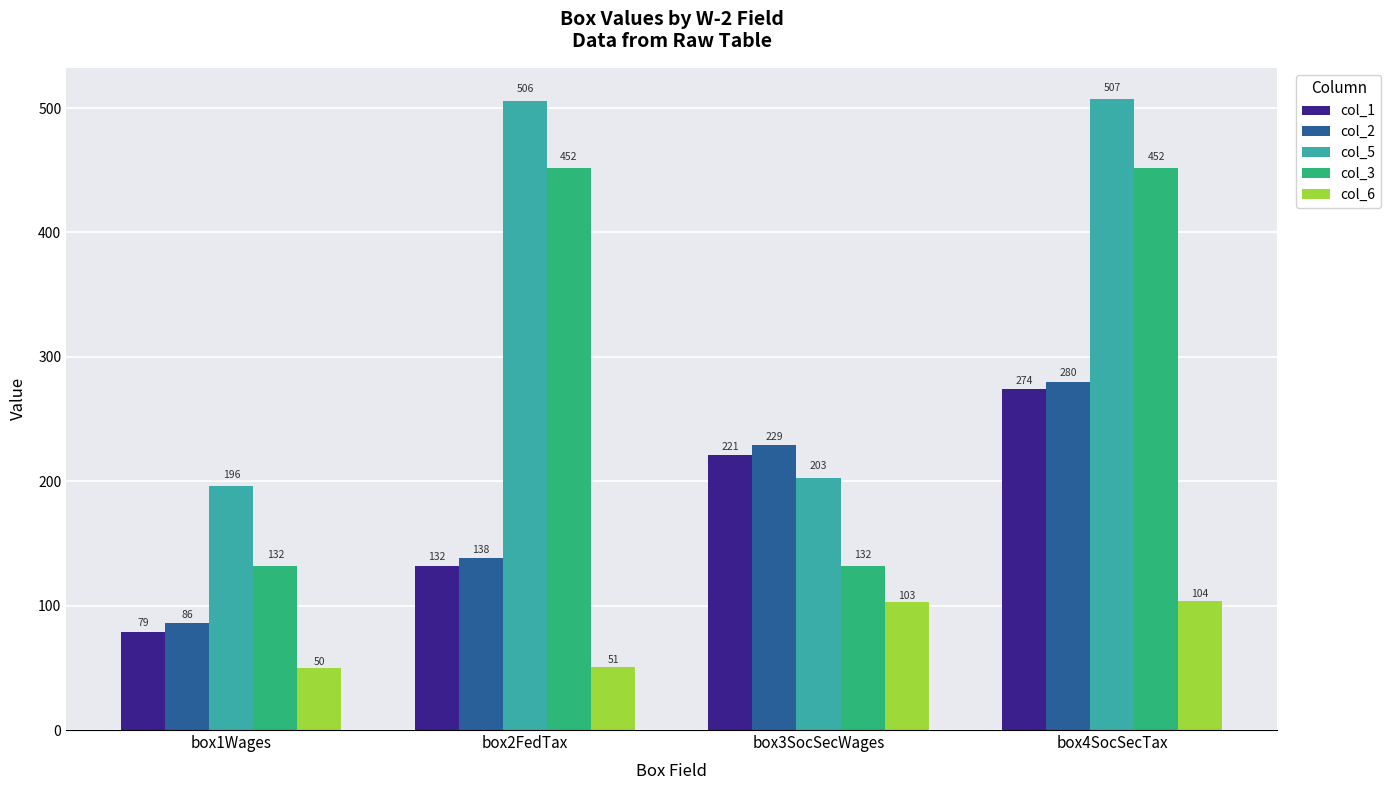

What is the difference between the maximum and minimum values in the col_5 series?

311